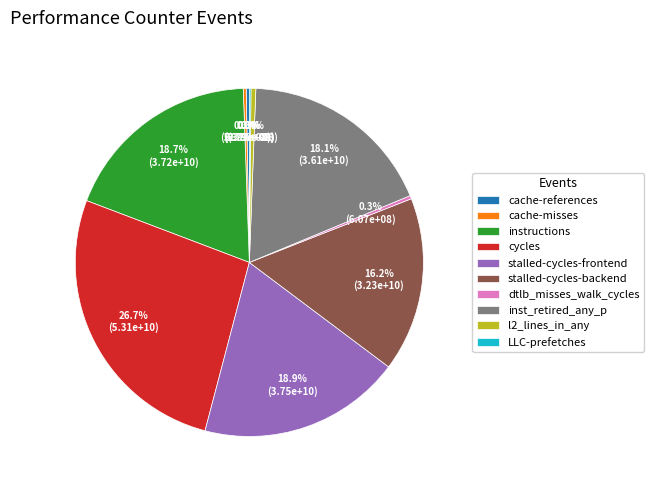

Does l2_lines_in_any represent more than half of the total?

No